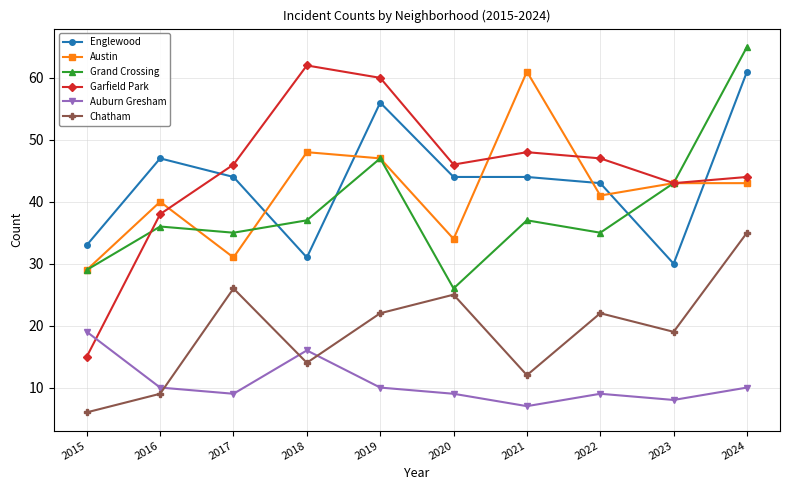

What is the difference between the highest and lowest values at 2018?

48